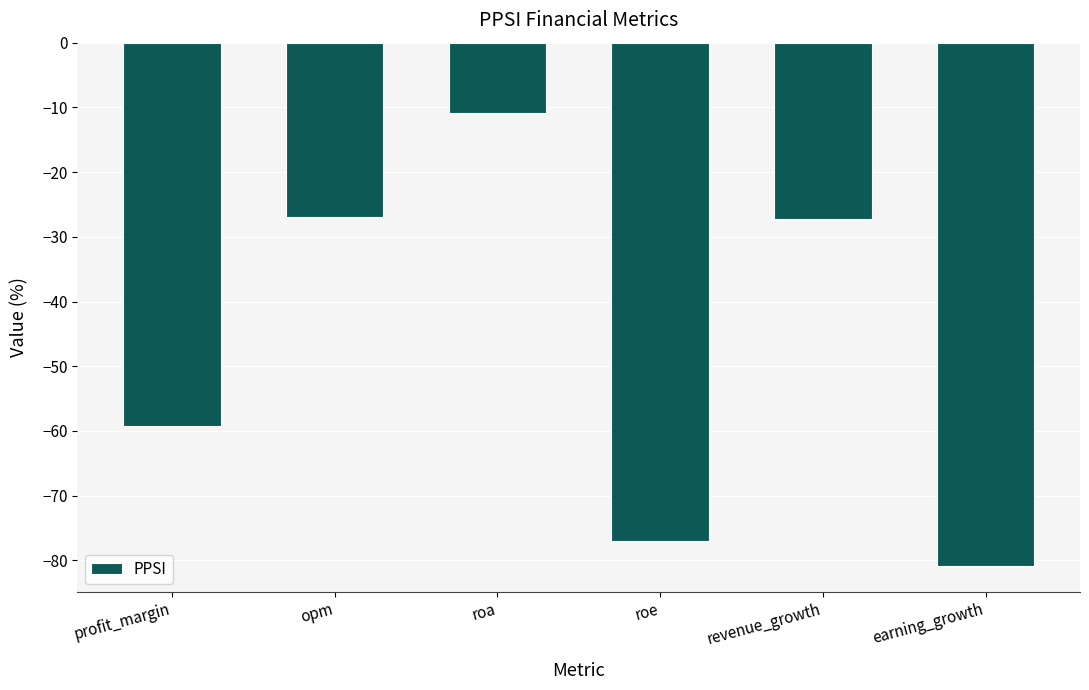

How many categories are shown in the chart?

6